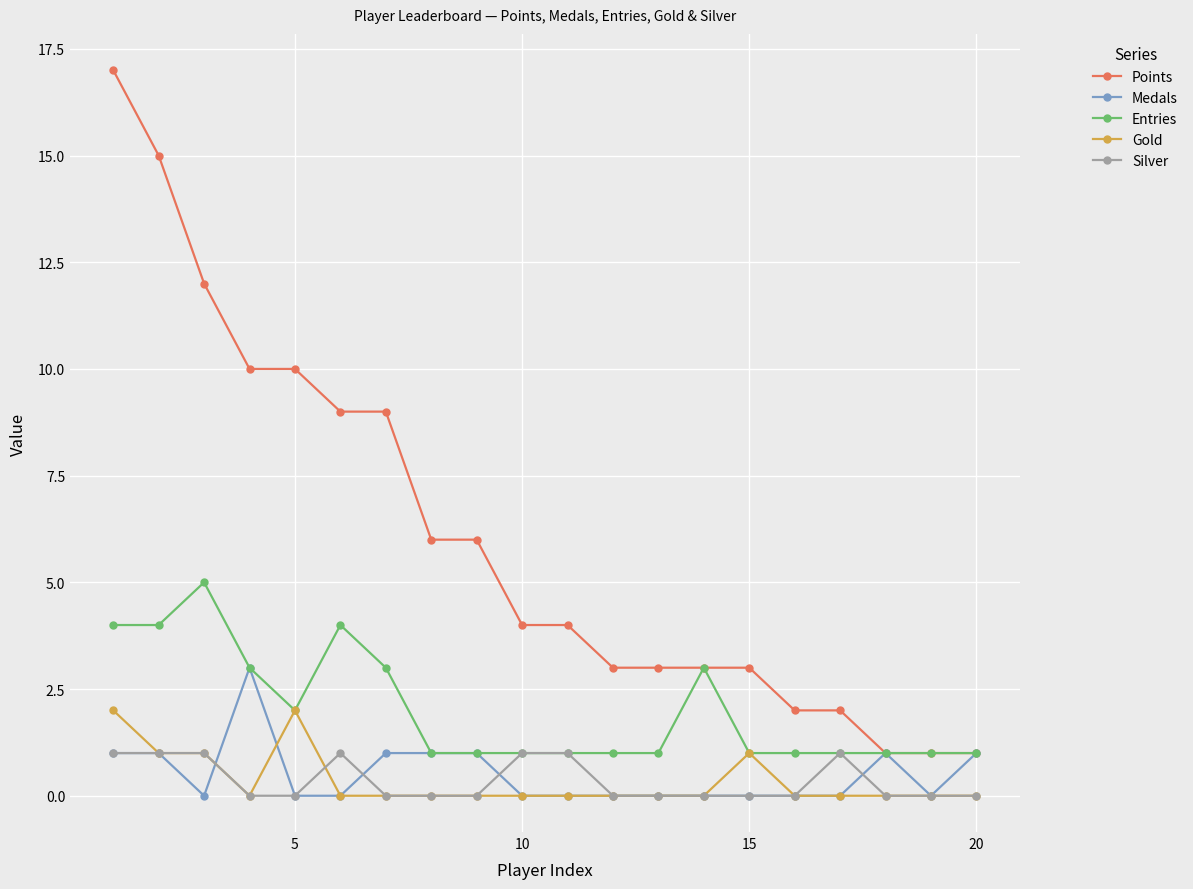

Which series has the largest range (max minus min)?

Points